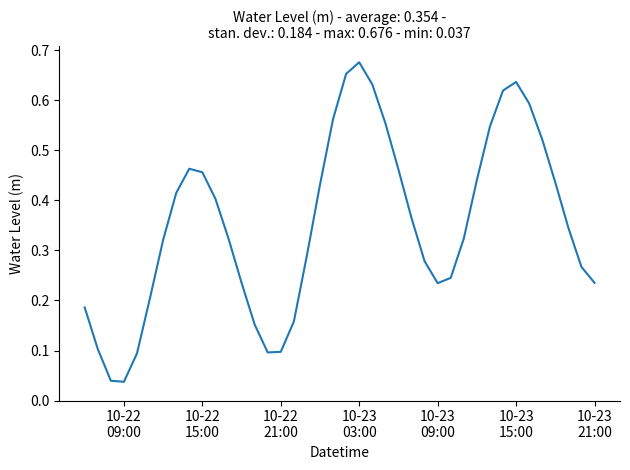

True or false: there are more than 2 points higher than both neighbors.

True